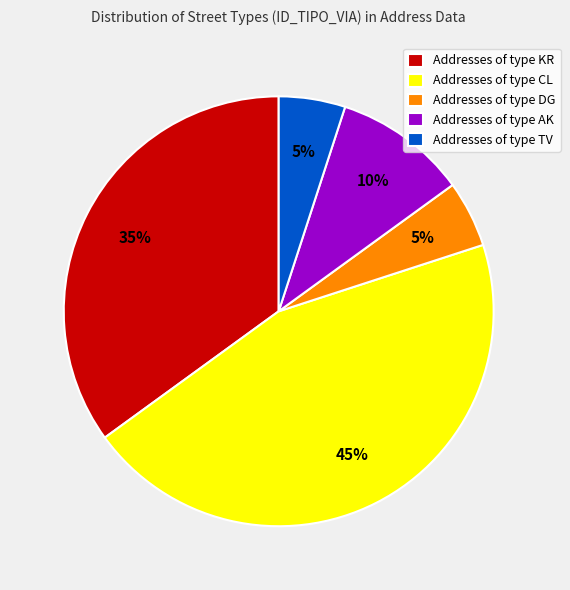

Which has a higher value, Addresses of type KR or Addresses of type AK?

Addresses of type KR